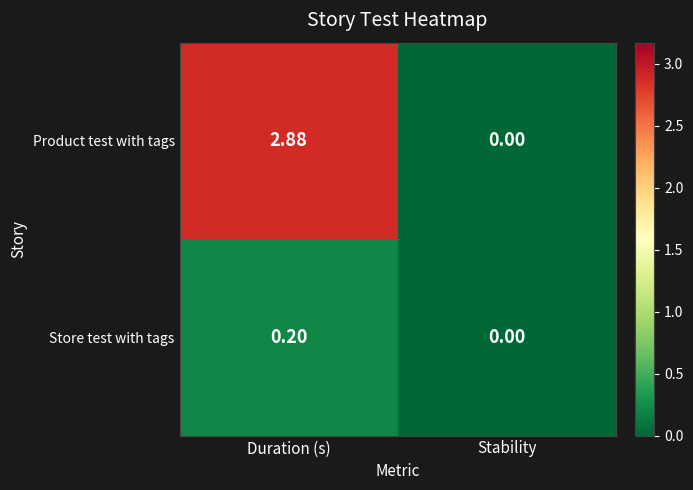

What is the total value across all series at Duration (s)?

3.1